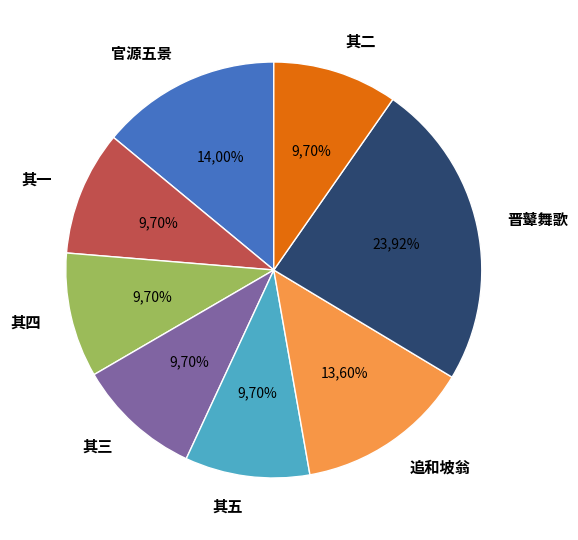

Combined, do 追和柯丹丘所藏坡翁诗帖五首（洪武辛酉九月） 其一 and 追和柯丹丘所藏坡翁诗帖五首（洪武辛酉九月） 其五 account for over 50%?

No